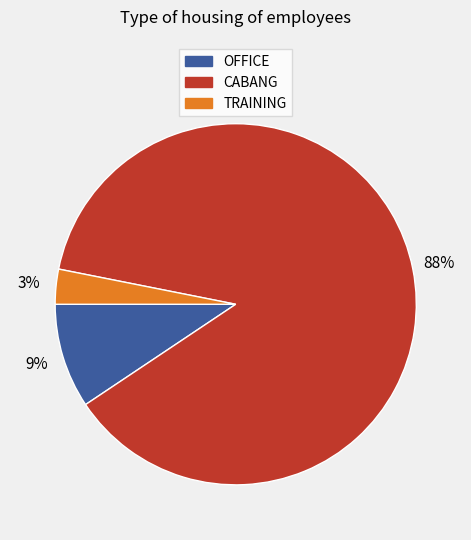

Is the sum of OFFICE and TRAINING greater than half?

No